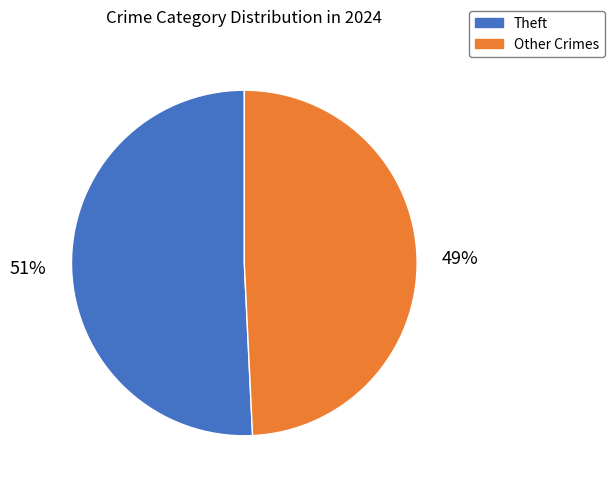

To the nearest percent, what is the difference between the largest and smallest slice percentages?

2%